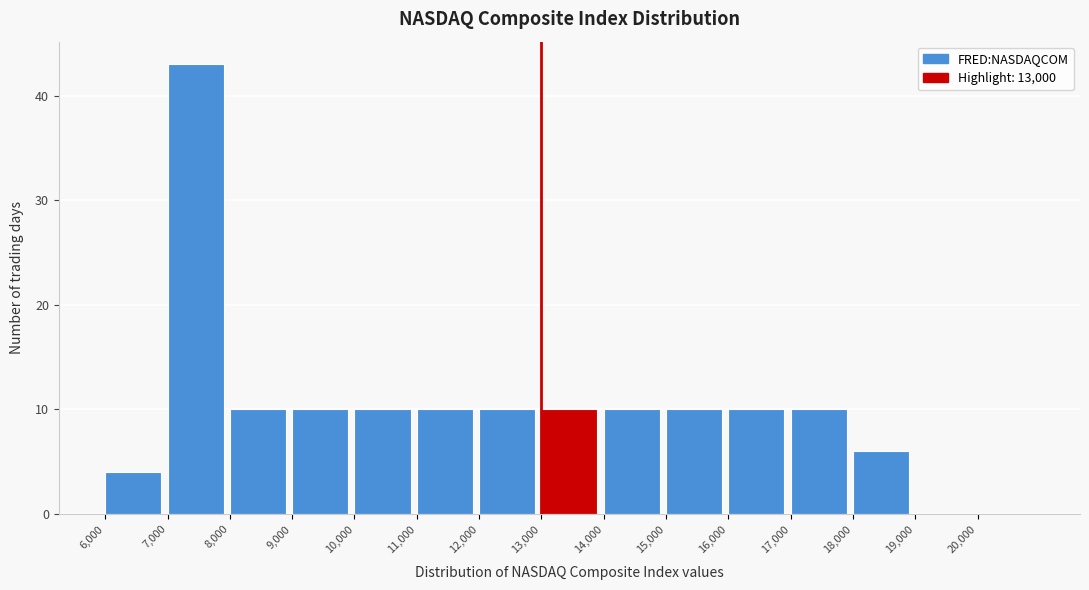

Reading left to right, transcribe this chart: for each bar, give the range it covers on the x-axis and its height. The values are not printed on the chart, so give them approximately, as read against the axis.

6000 to 7000: 4
7000 to 8000: 43
8000 to 9000: 10
9000 to 10000: 10
10000 to 11000: 10
11000 to 12000: 10
12000 to 13000: 10
13000 to 14000: 10
14000 to 15000: 10
15000 to 16000: 10
16000 to 17000: 10
17000 to 18000: 10
18000 to 19000: 6
19000 to 20000: 0
20000 to 21000: 0